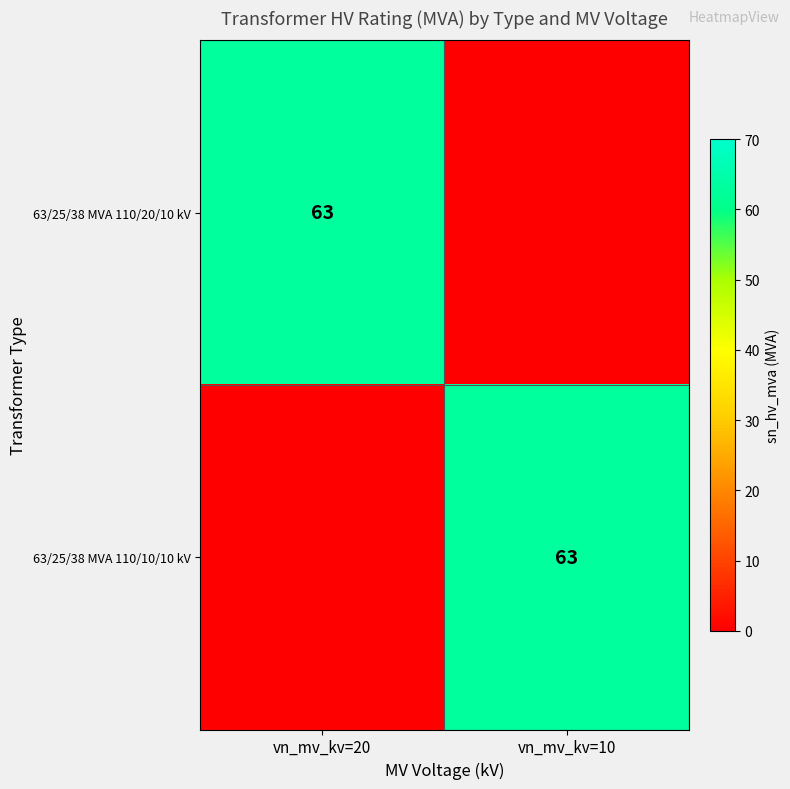

What is the spread (max minus min) of values at vn_mv_kv=20?

63